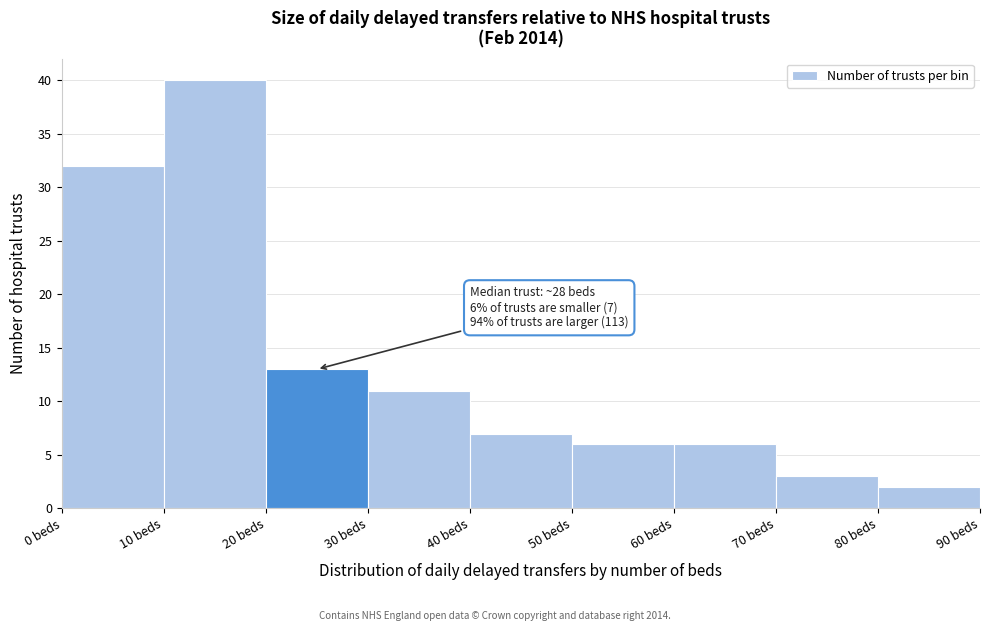

Which range on the x-axis has the tallest bar?

10 to 20